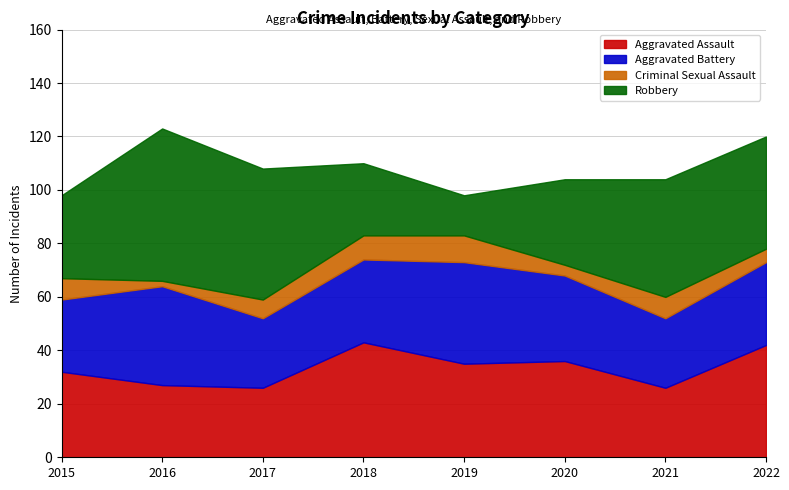

The Aggravated Assault series shows 54 at 2020. True or false?

False